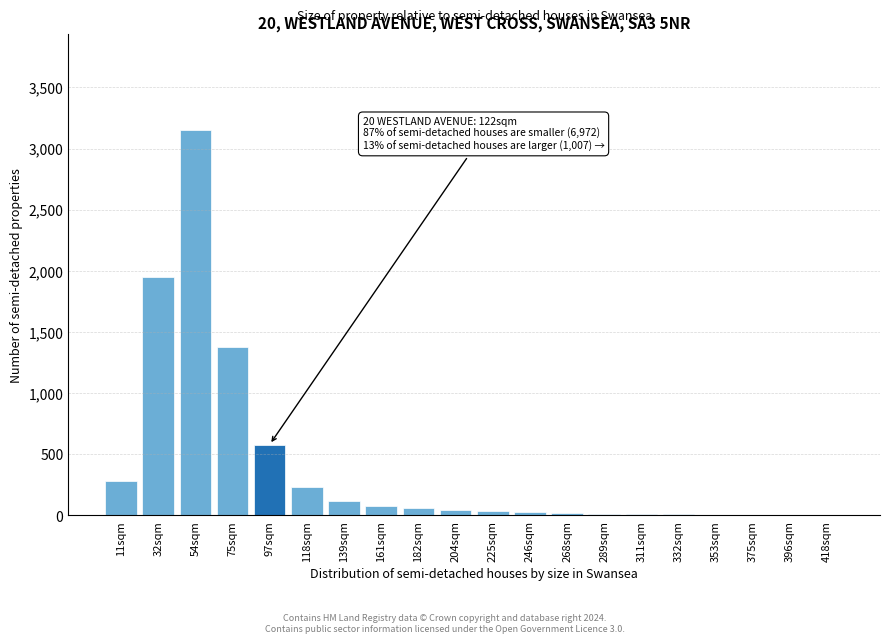

What is the change in value from 32sqm to 75sqm?

-570